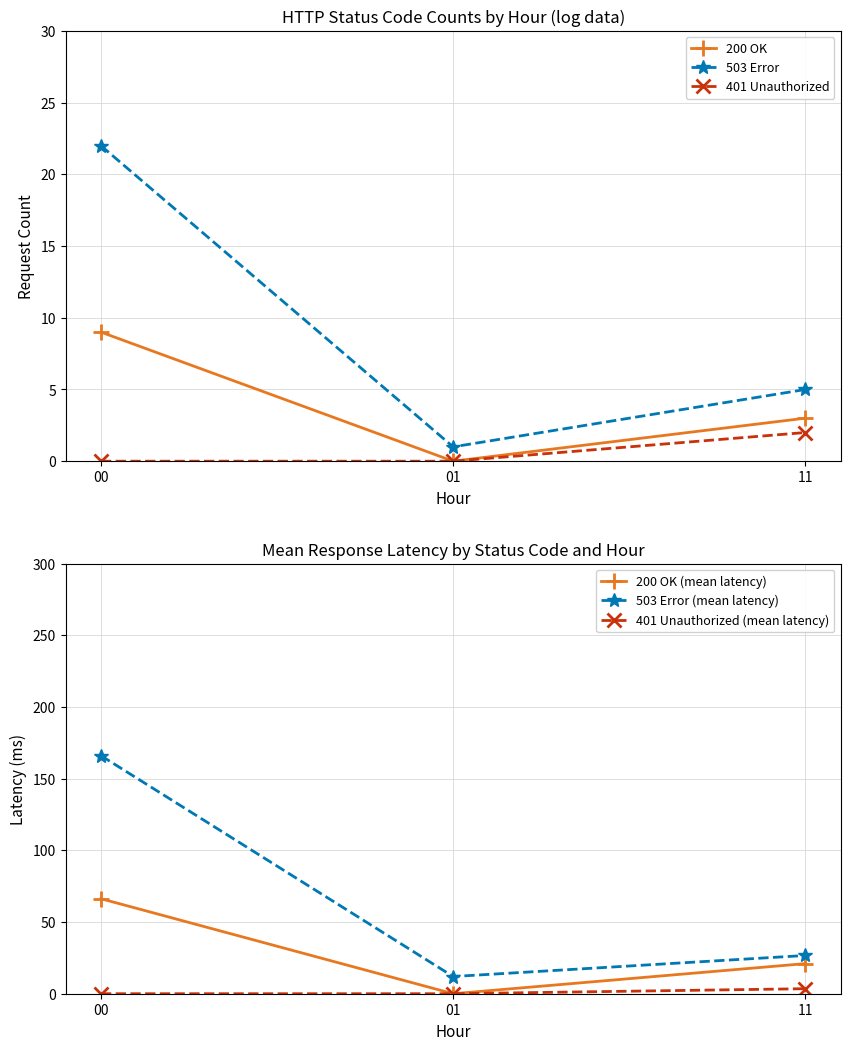

Reading left to right, transcribe all the data shown in this chart.

200 OK: 9.0	0.0	3.0
503 Error: 22.0	1.0	5.0
401 Unauthorized: 0.0	0.0	2.0
200 OK (mean latency): 66.2	0.0	21.0
503 Error (mean latency): 166.0	12.0	26.7
401 Unauthorized (mean latency): 0.0	0.0	3.5